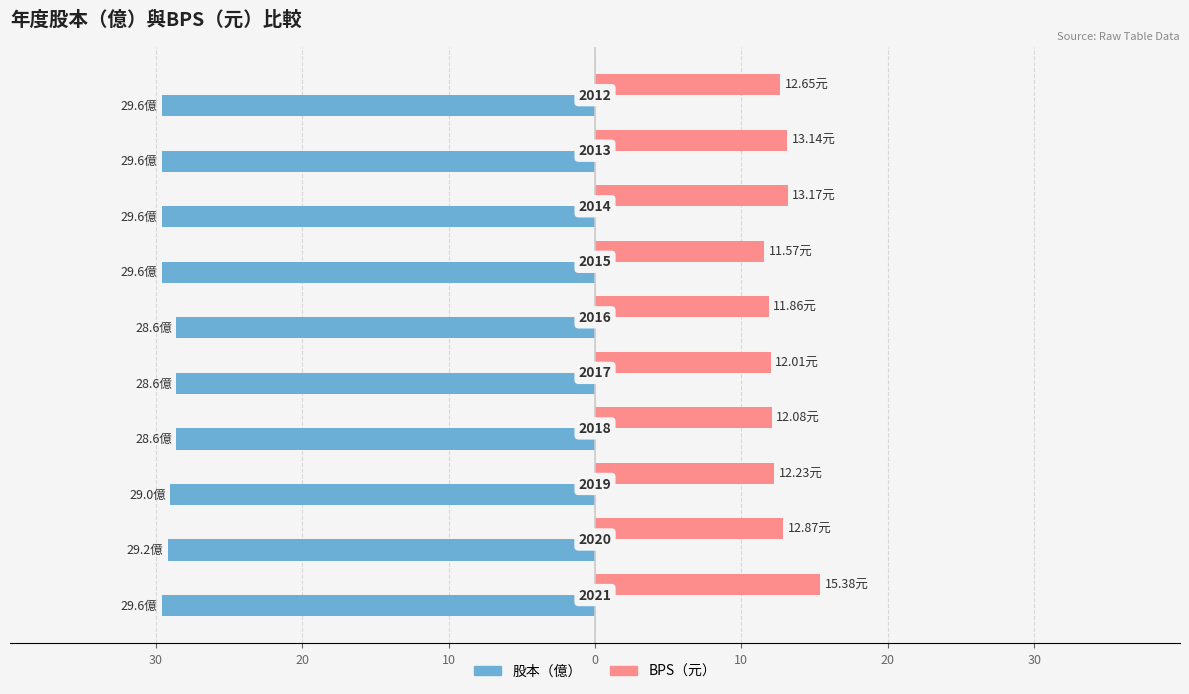

What is the value of the BPS bar at the 4th from the left?

12.1